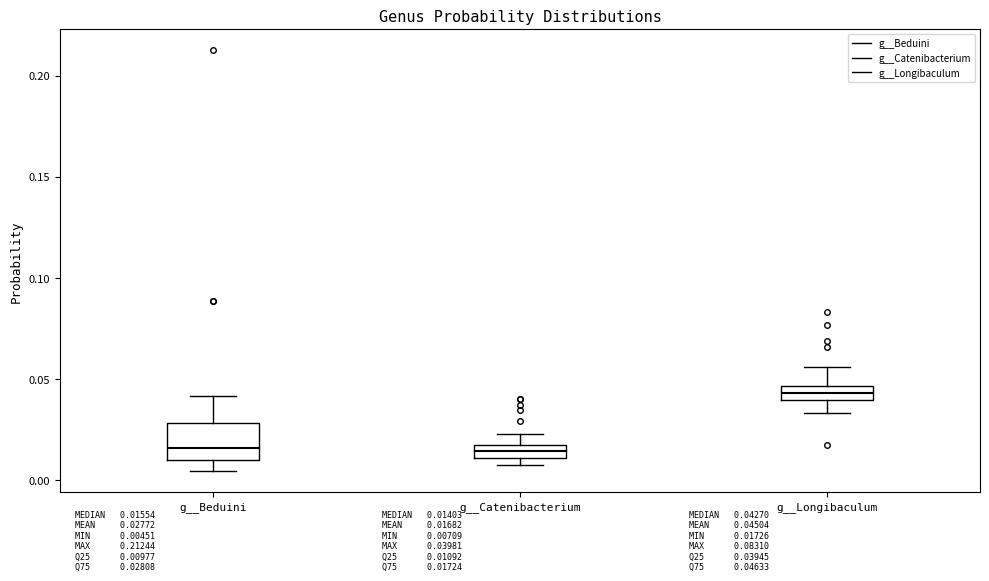

Comparing the boxes themselves (not the whiskers), which one is the tallest?

g__Beduini